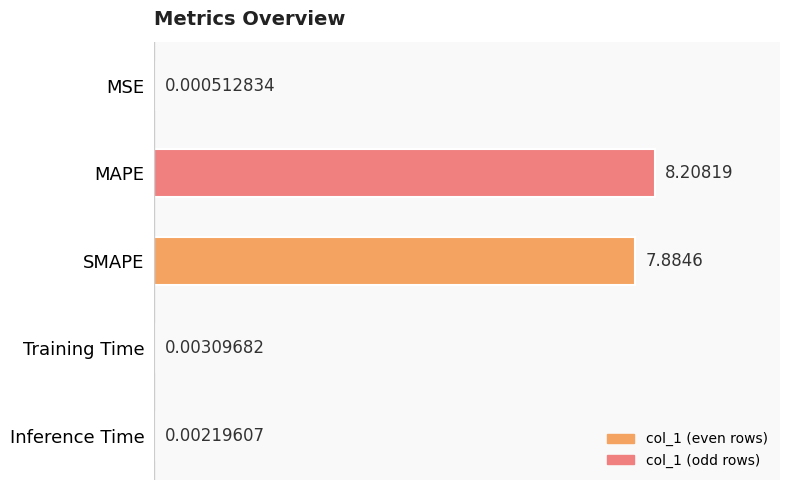

Between SMAPE and MAPE, which is larger?

MAPE